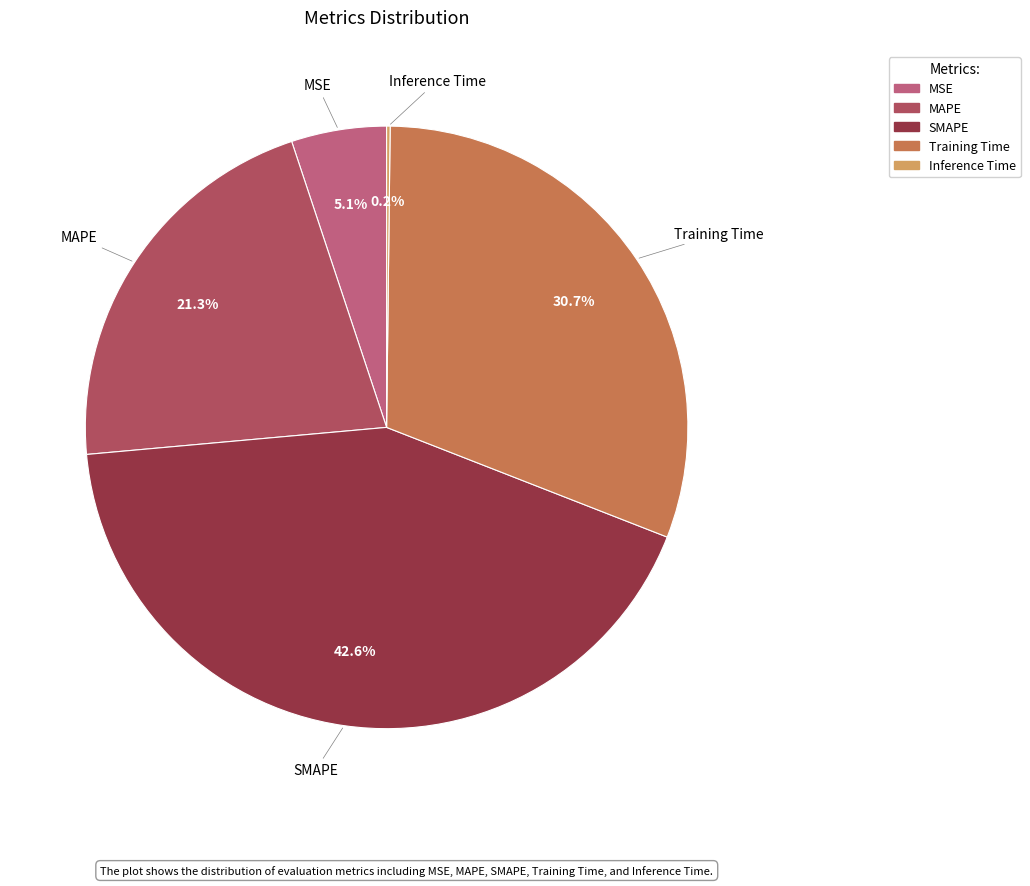

Is MAPE the majority of the pie?

No